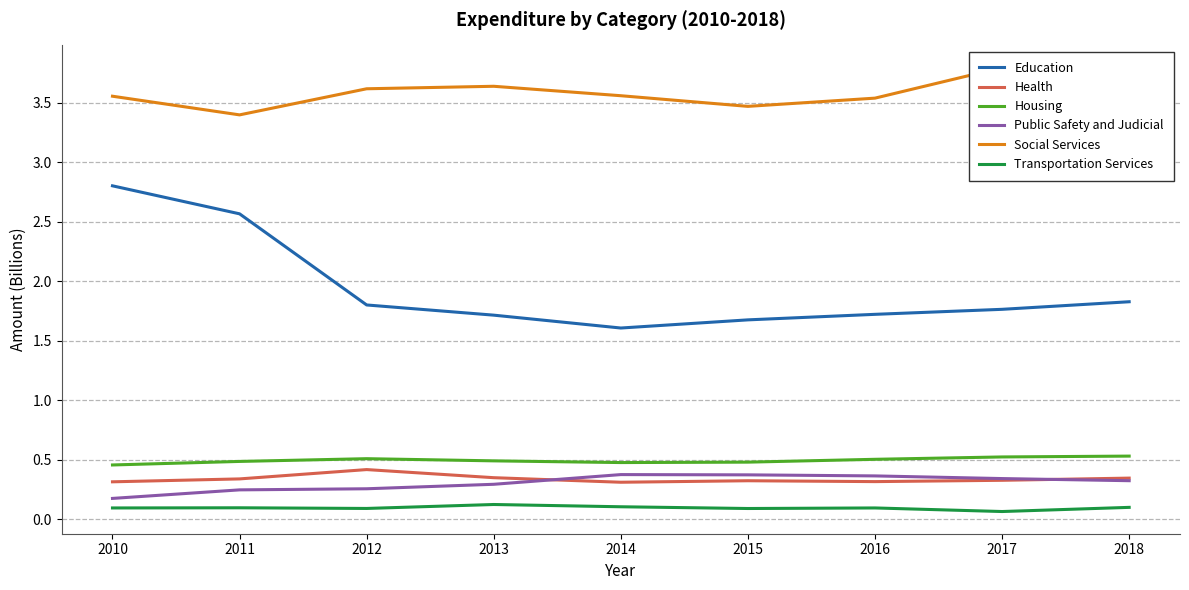

True or false: Housing and Transportation Services cross at least once.

False